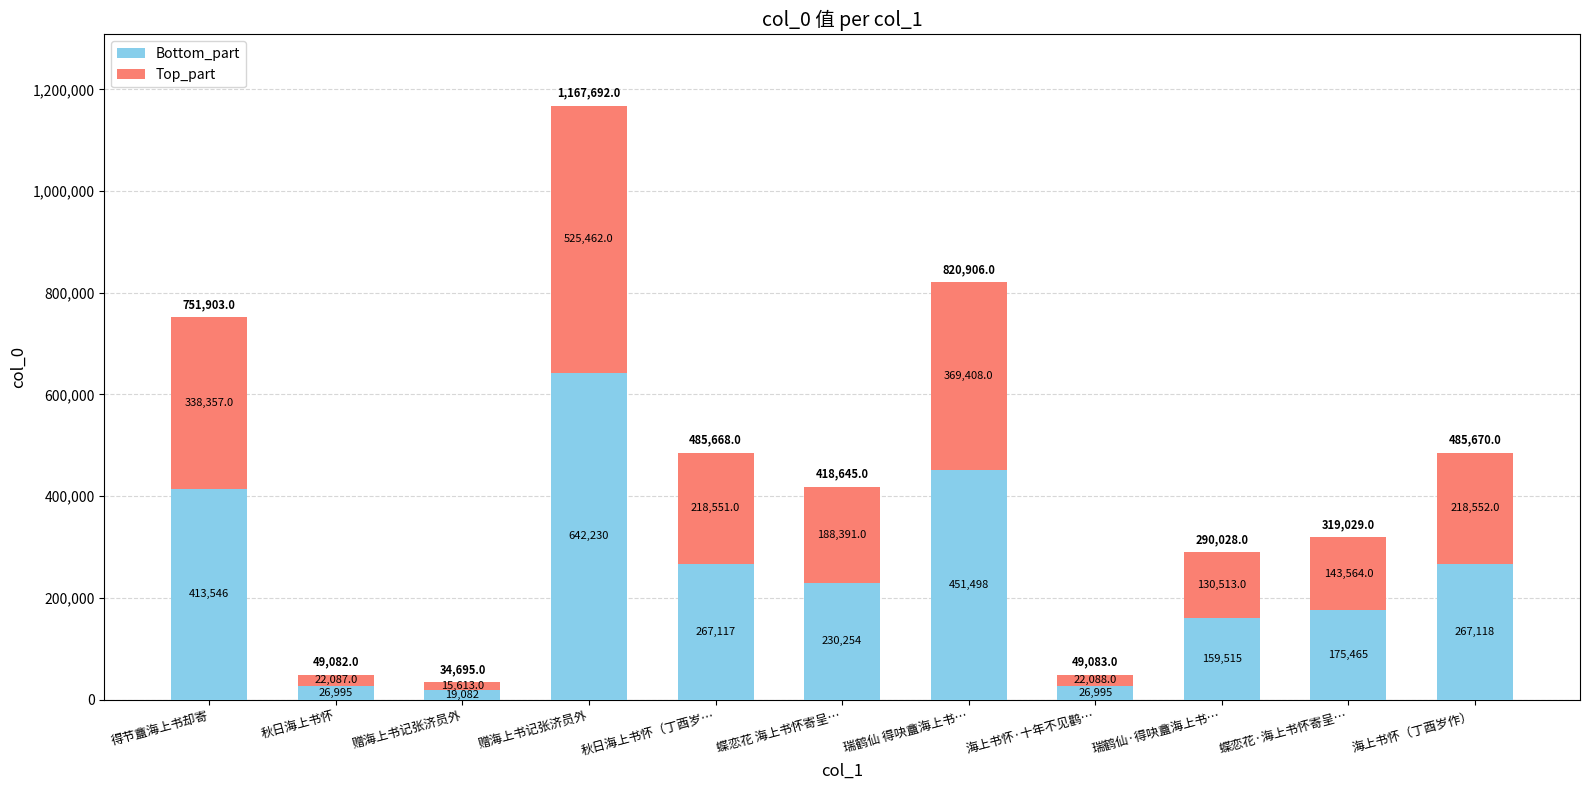

How many values in the Bottom_part series are below 230254?

5